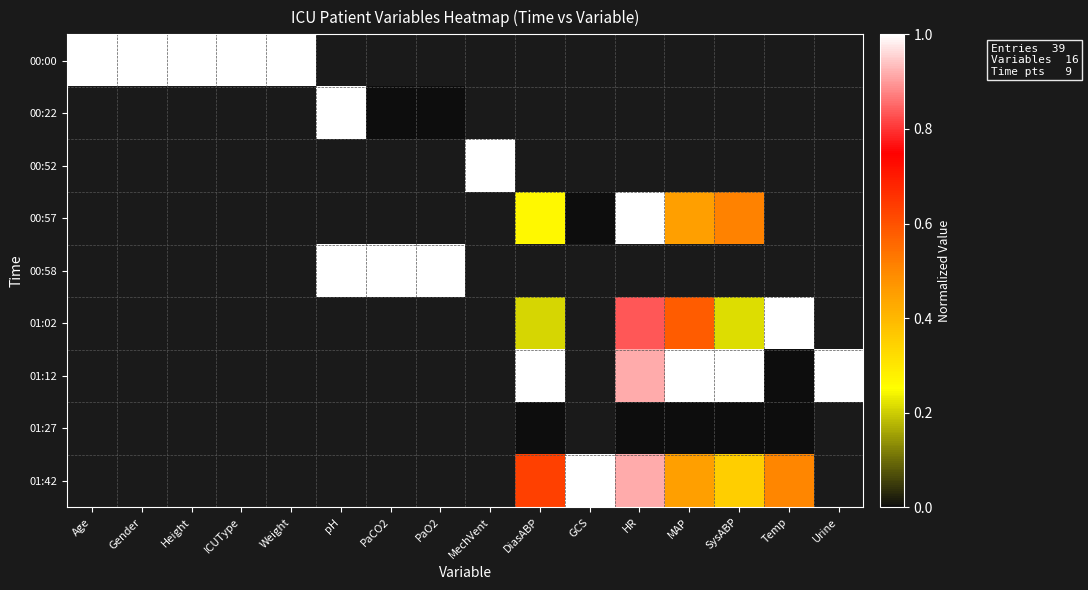

Count the number of data series in this chart.

9